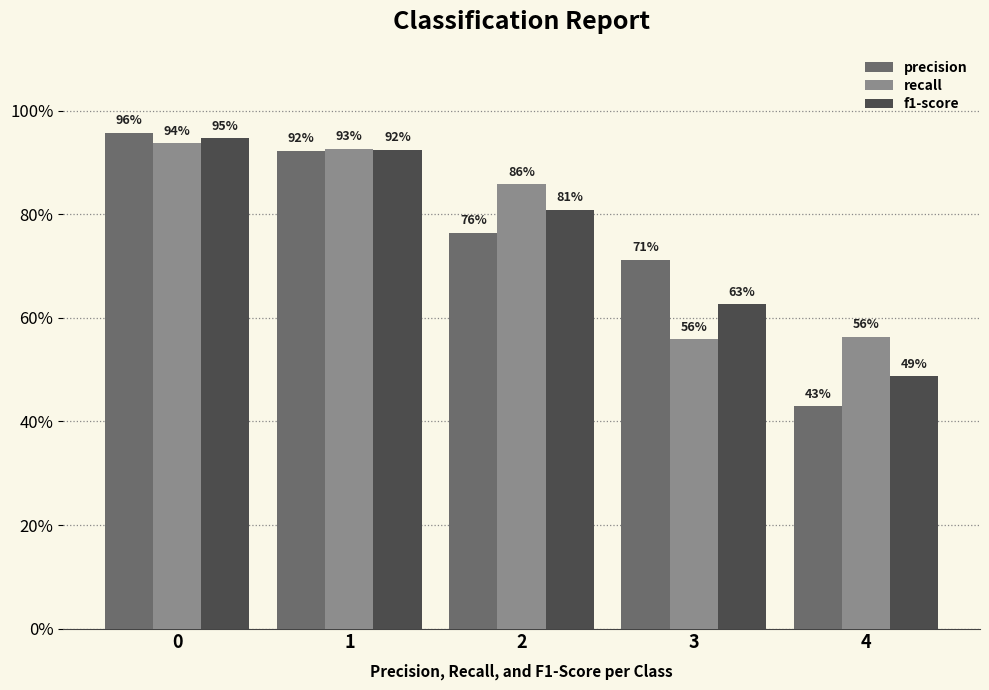

Is the value of f1-score at 2 greater than the value of precision at 3?

Yes